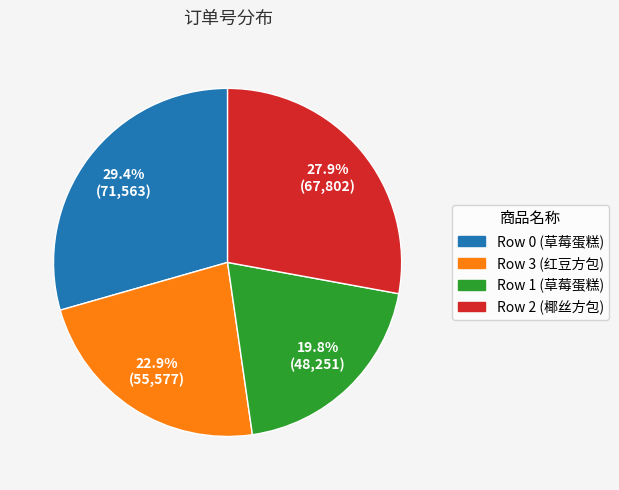

Is there a majority slice in this chart?

No